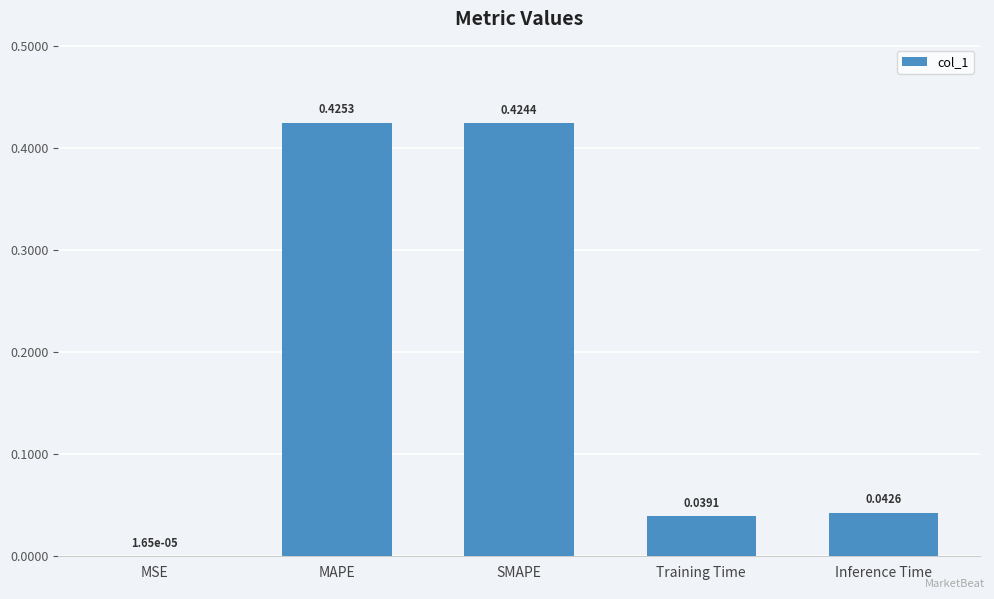

At which category does the chart reach its peak across all series?

MAPE